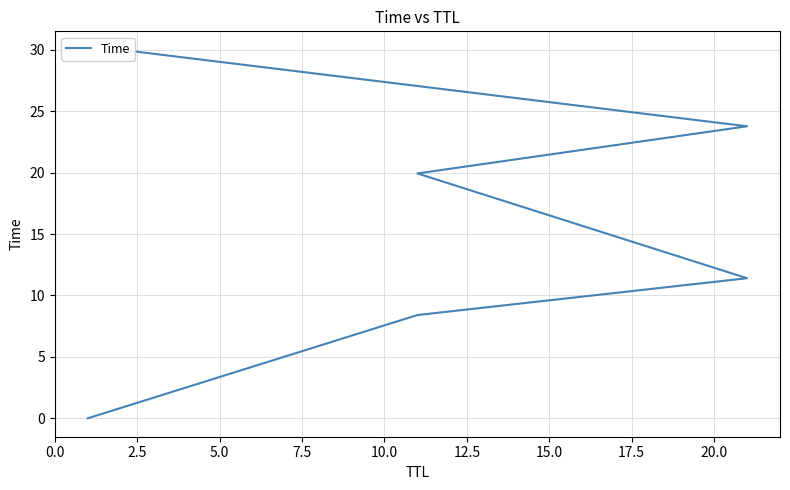

Count the number of data series in this chart.

1